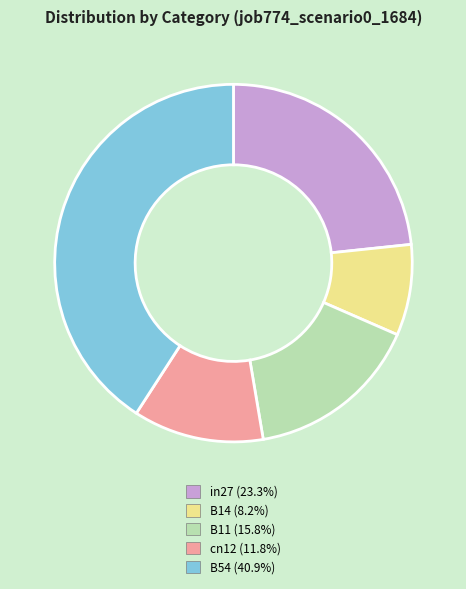

Which slice is the largest?

B54